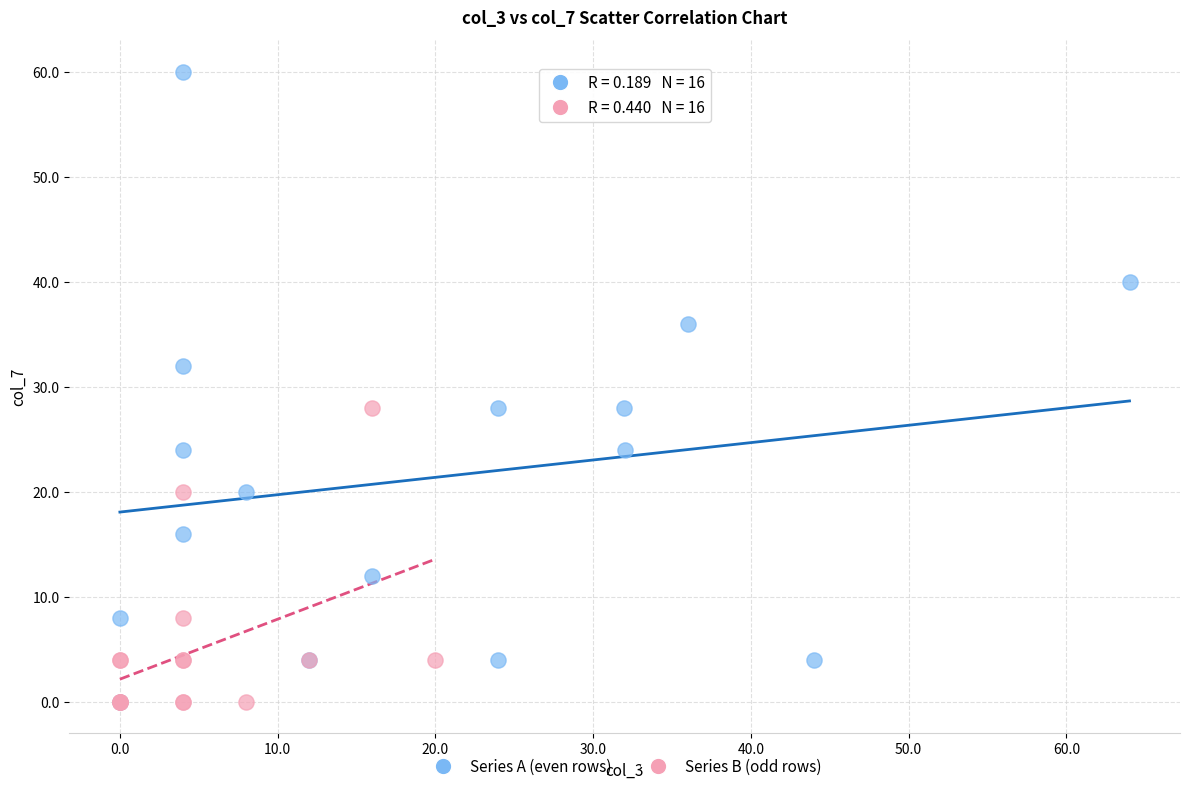

Which series has the widest spread of Y values?

Series A (even rows)